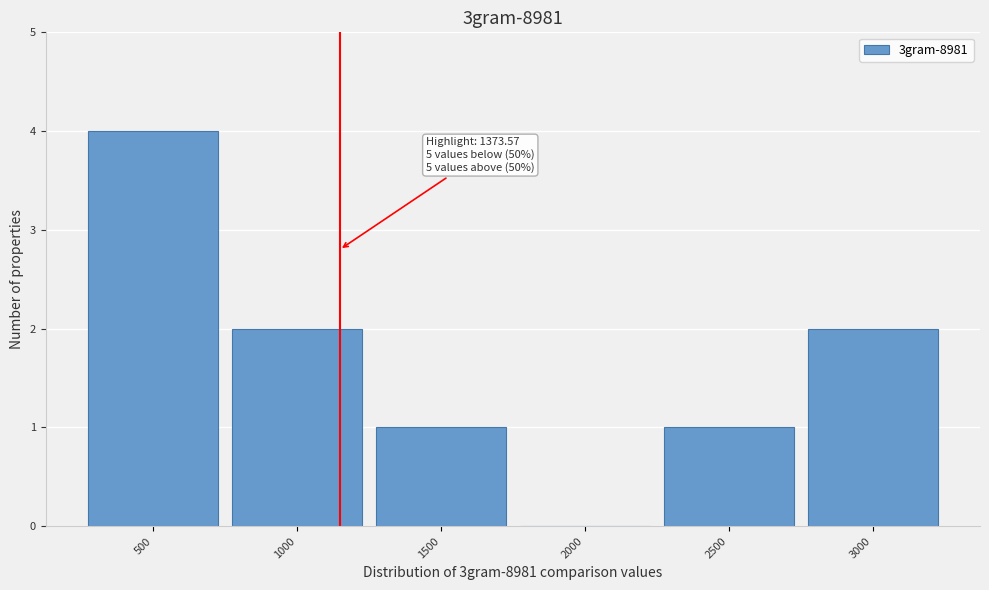

Reading left to right, extract all data points from this chart.

500=4	1000=2	1500=1	2000=0	2500=1	3000=2